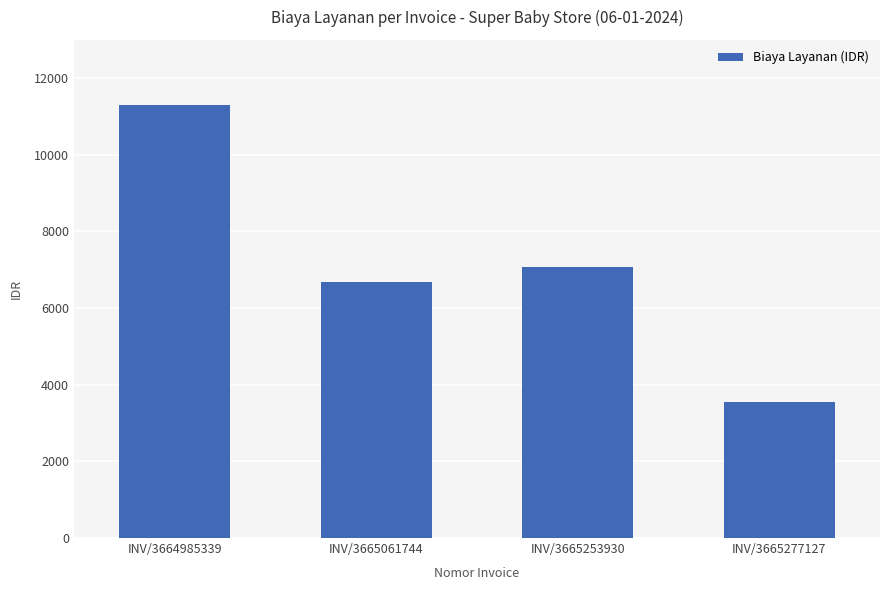

Reading left to right, list all the values displayed in this chart.

11294	6674	7065	3550